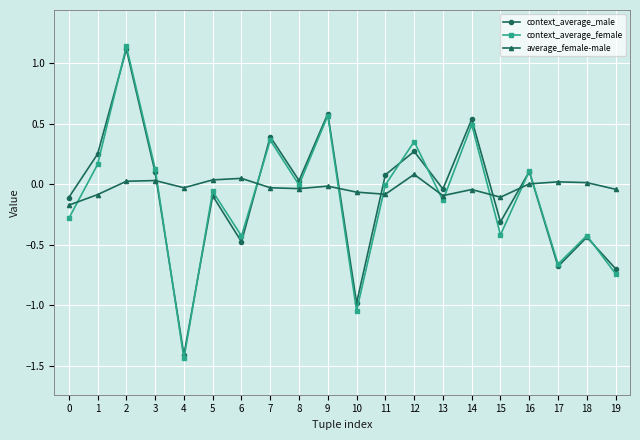

What is the total value across all series at 7?

0.7